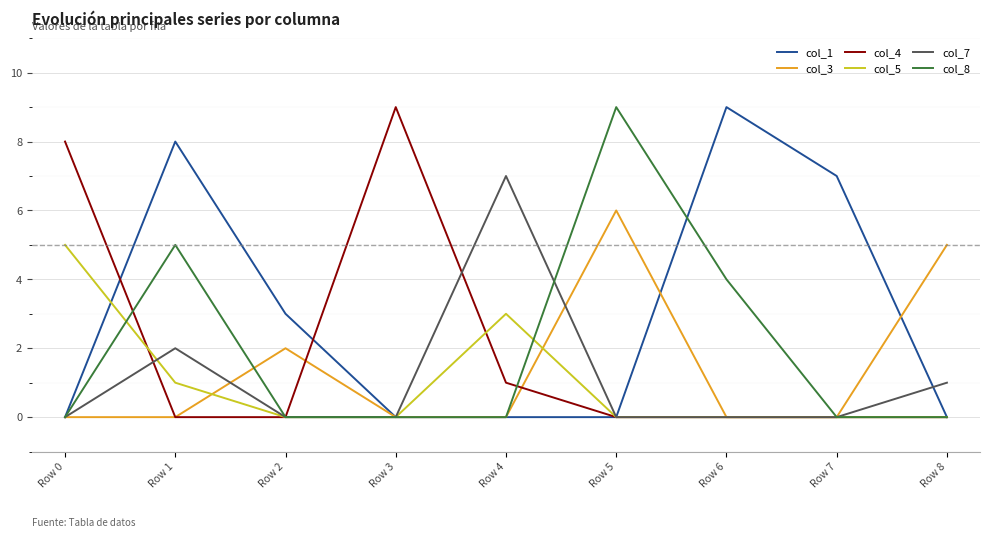

What is the maximum value for col_7?

7